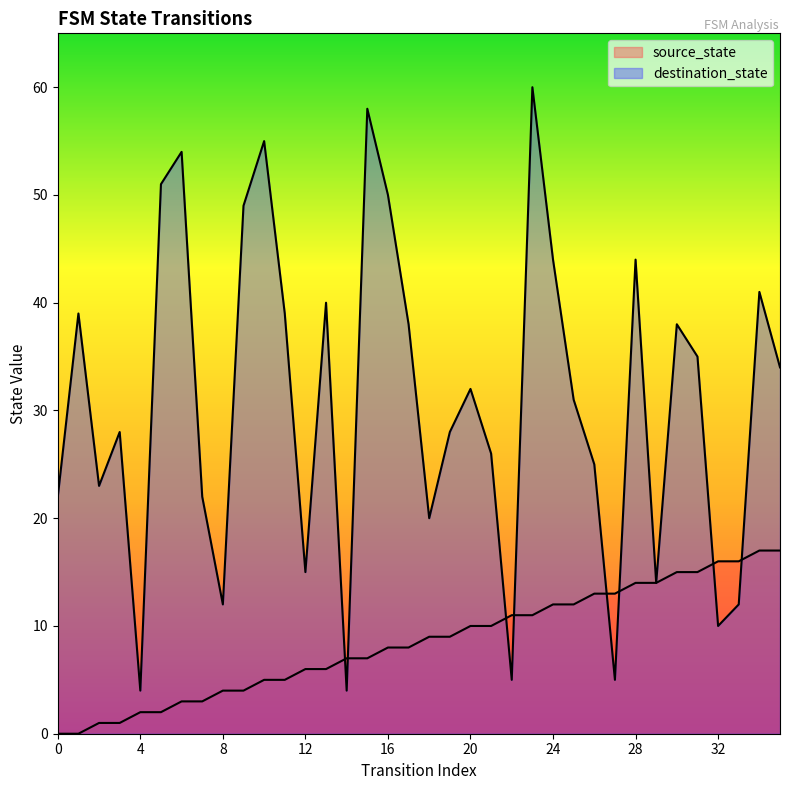

Which label corresponds to the largest value in the chart?

23